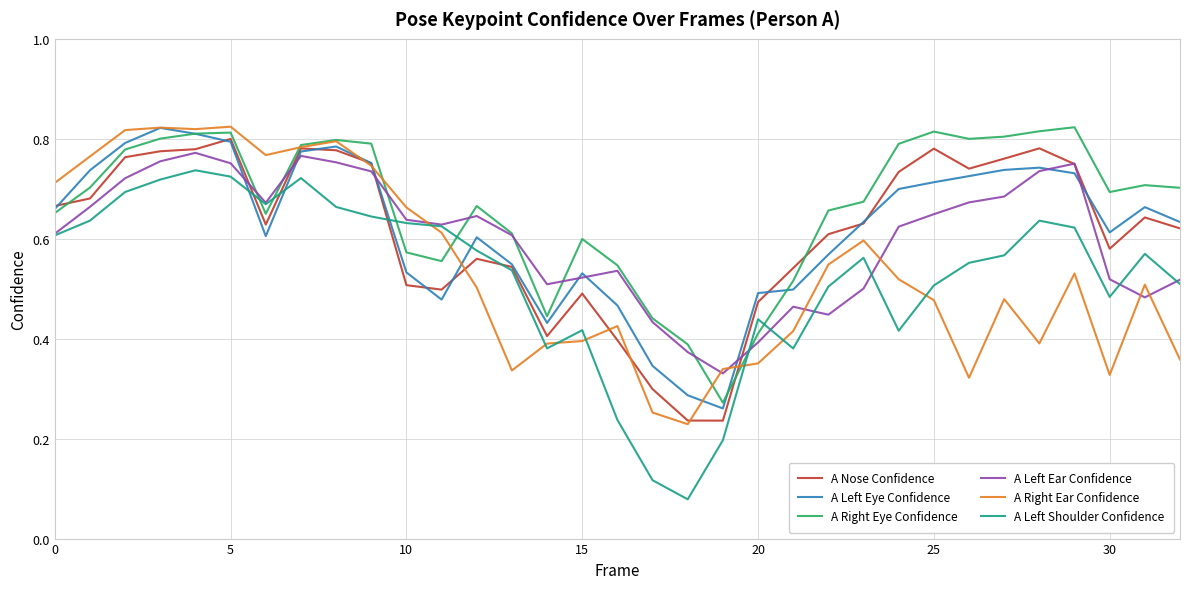

Which series has the largest total across all categories?

A Right Eye Confidence